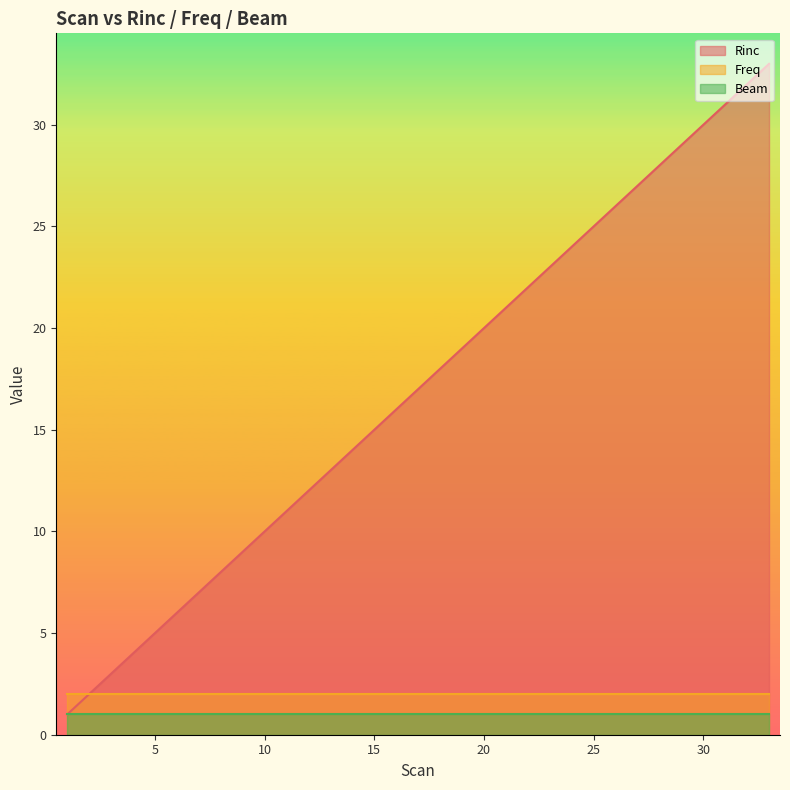

The value of Freq at 26 is 4. True or false?

False